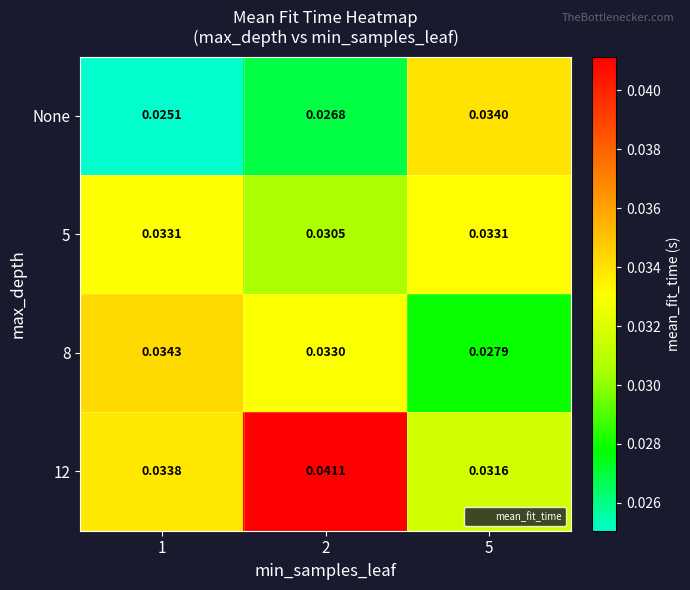

Is the value of 5 at 1 greater than the value of None at 1?

Yes